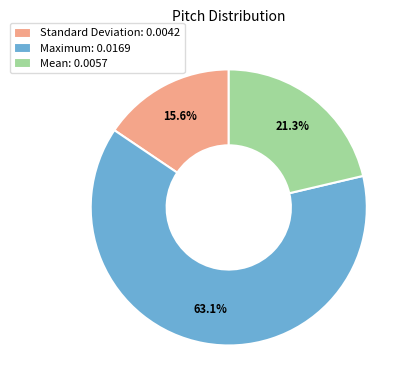

Is the sum of Mean and Maximum greater than half?

Yes